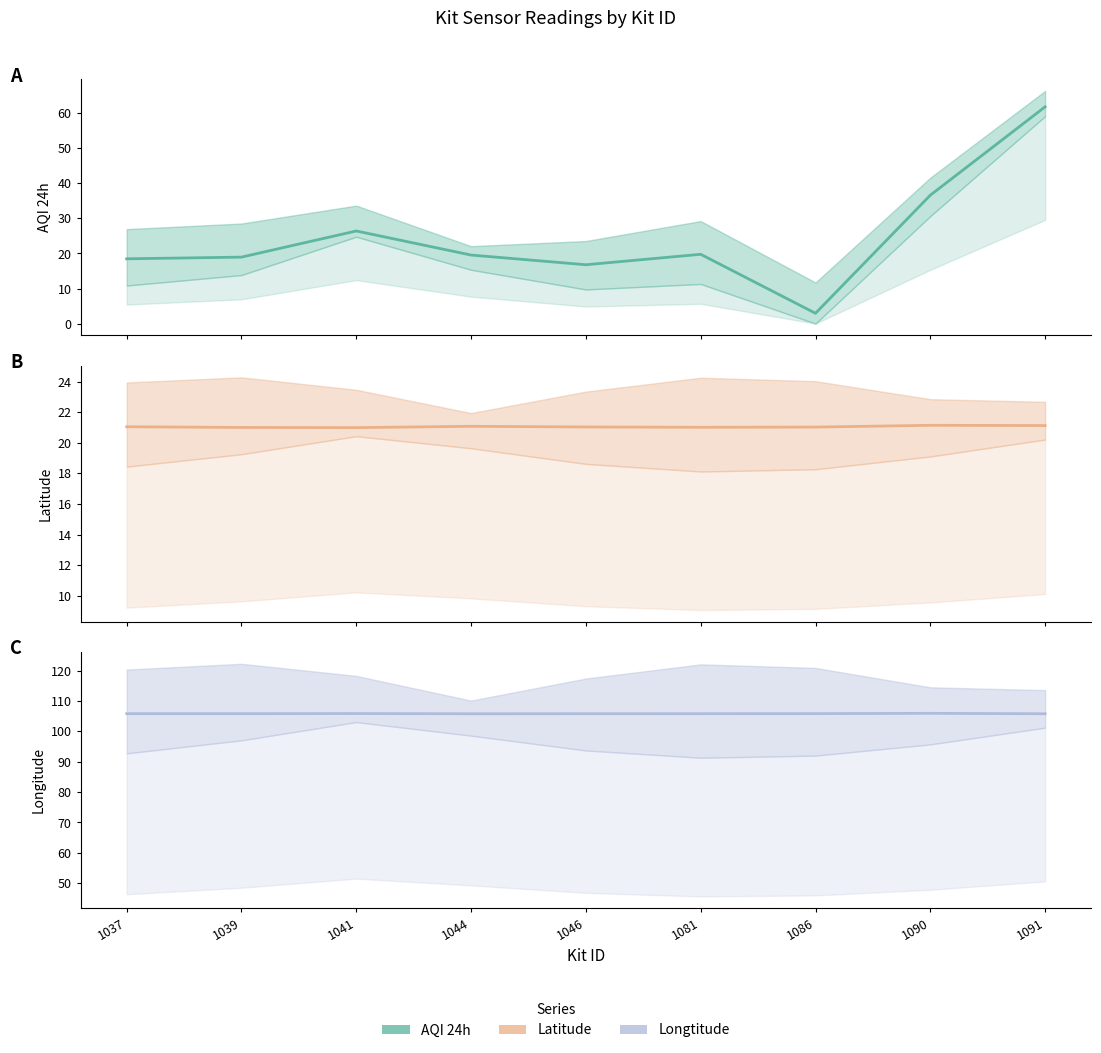

At which category does AQI 24h reach its first local peak?

1041